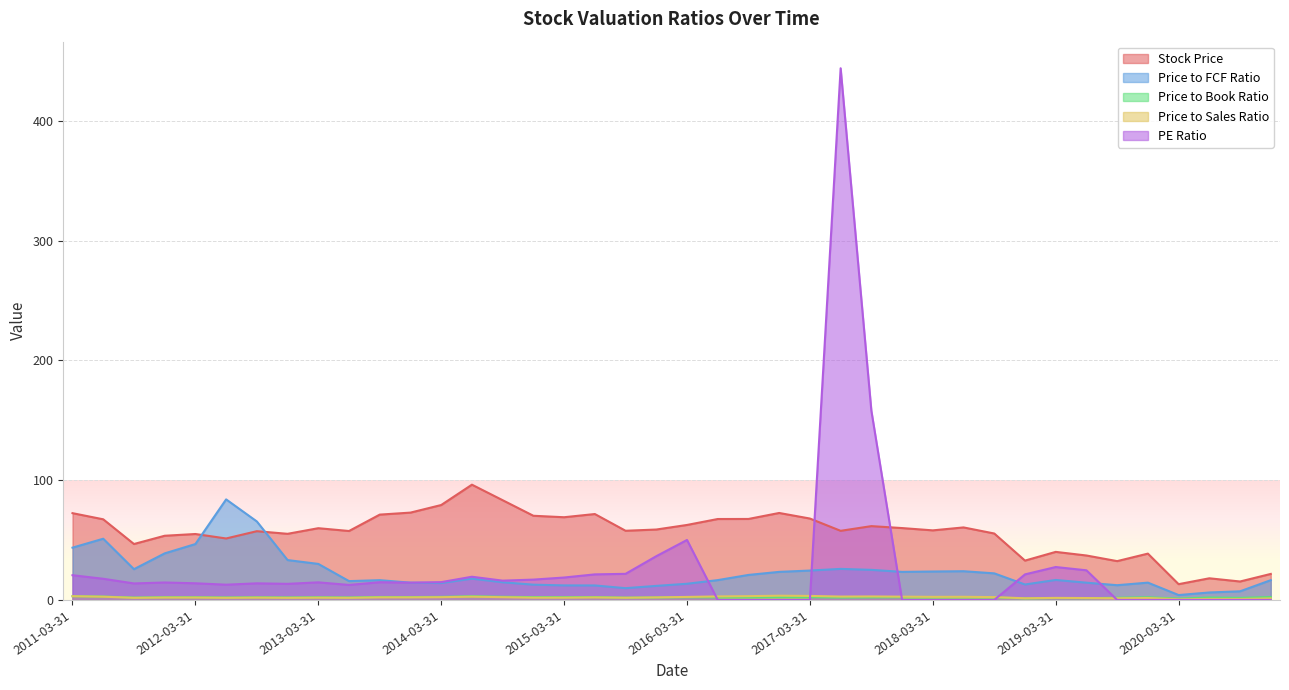

What are all the series names shown in the legend?

Stock Price, Price to FCF Ratio, Price to Book Ratio, Price to Sales Ratio, PE Ratio